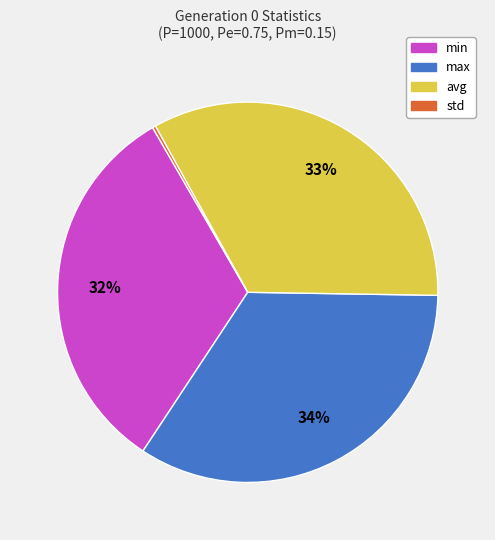

Which category has the biggest portion of the pie?

max